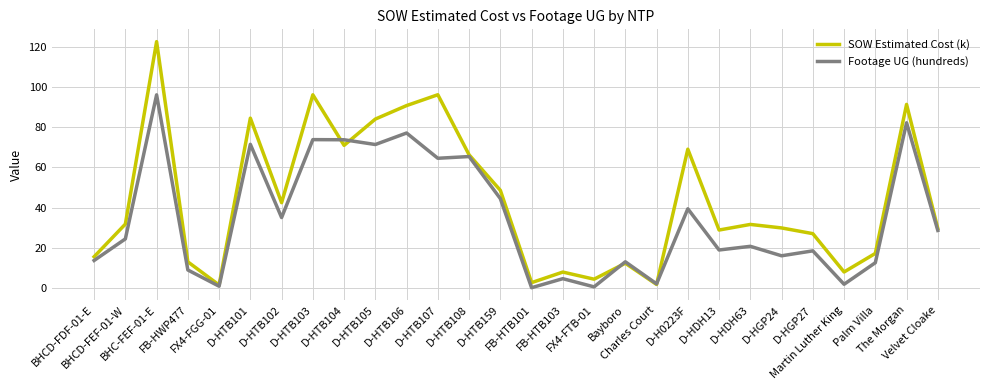

True or false: Footage UG (hundreds) and SOW Estimated Cost (k) cross at least once.

True